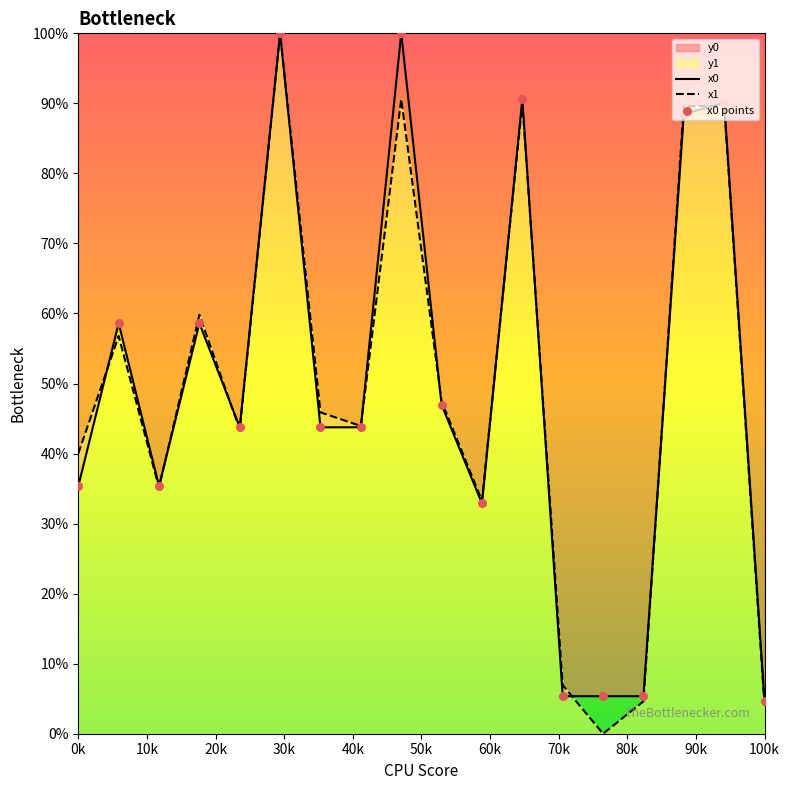

What is the lowest value of the x0 series?

4.6